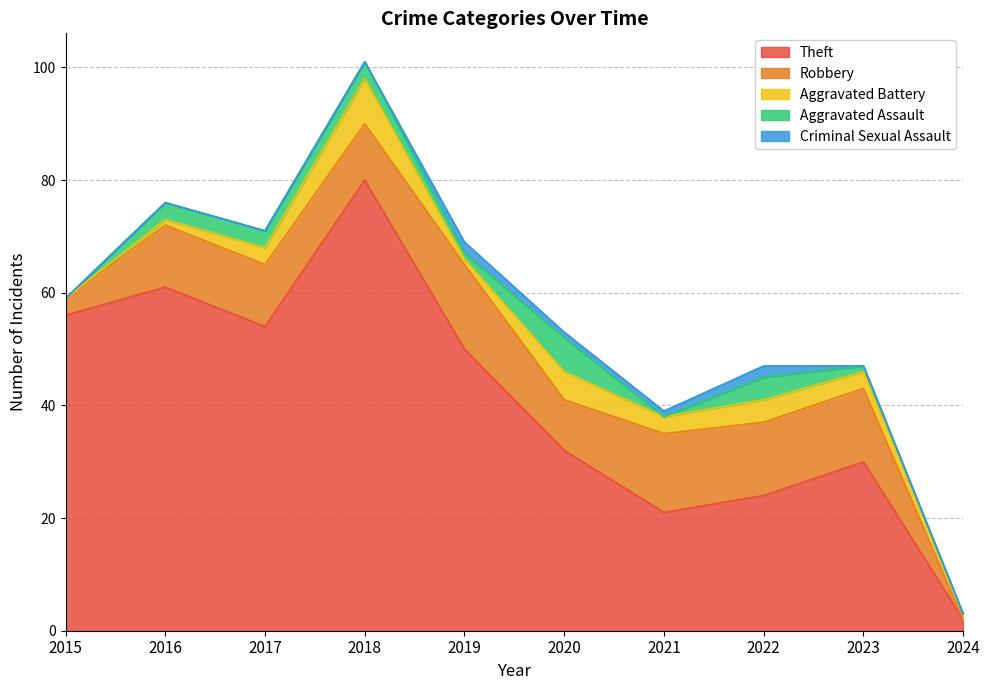

Count the number of categories in the chart.

10